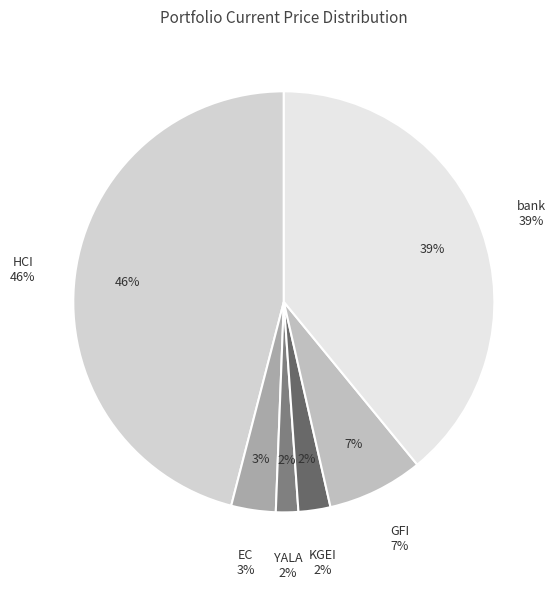

Is there any slice that represents more than half of the pie?

No